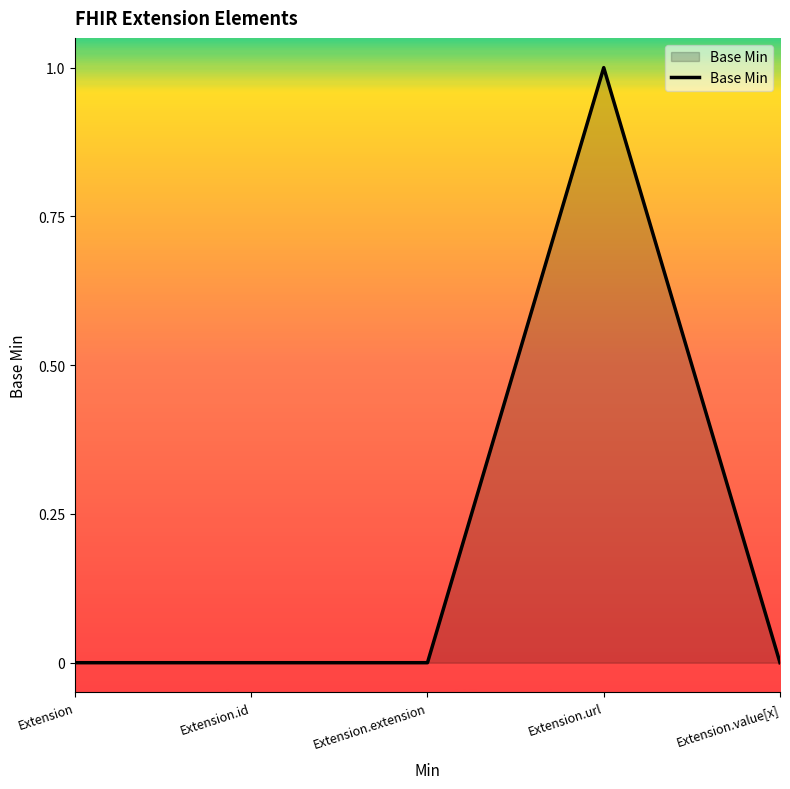

Which category has the highest value across all series?

Extension.url